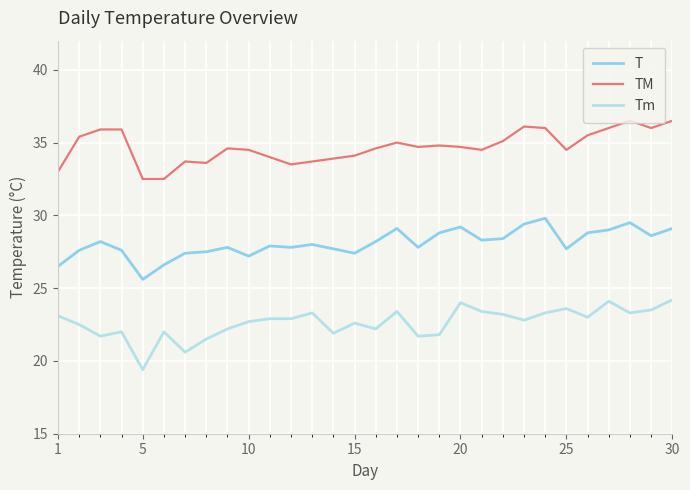

List the series in order of their peak value, lowest first.

Tm, T, TM